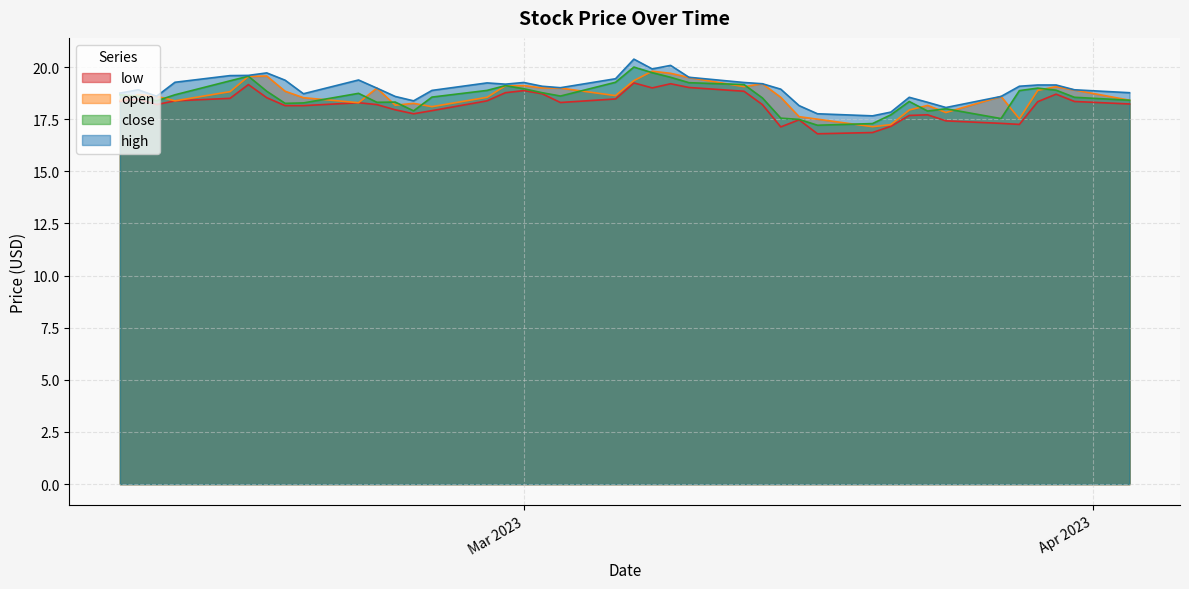

Where is the first local maximum for low?

2